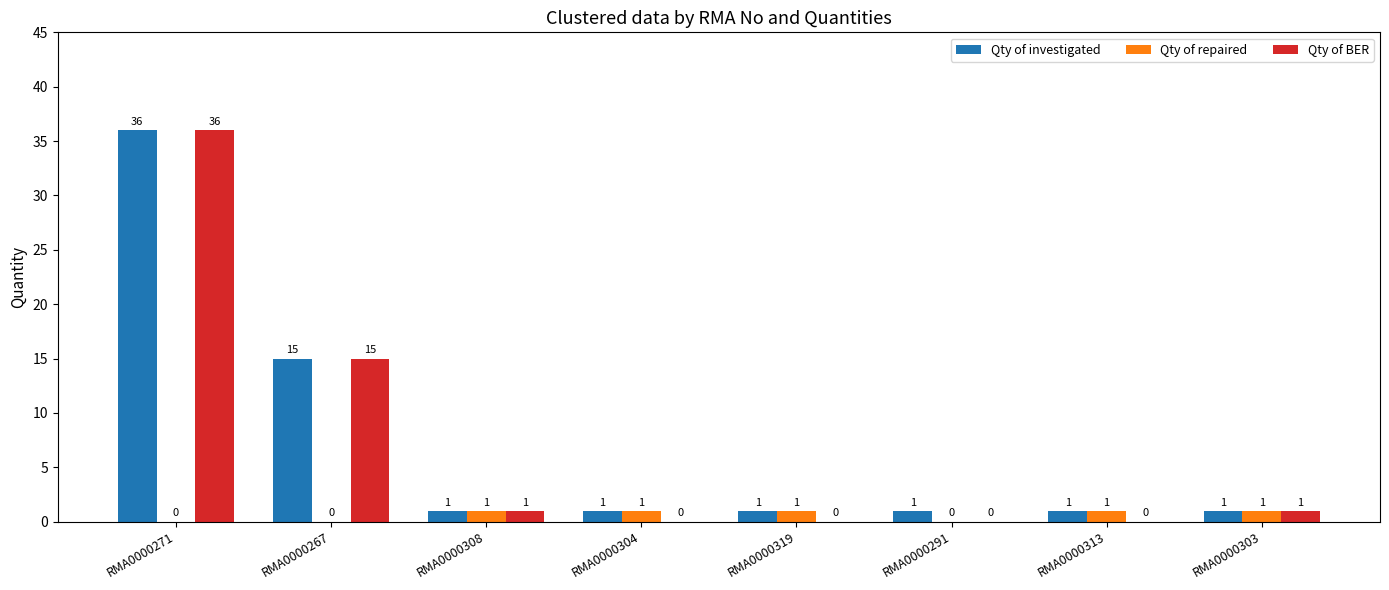

Reading right to left, extract all data points from this chart.

Qty of investigated: RMA0000303=1	RMA0000313=1	RMA0000291=1	RMA0000319=1	RMA0000304=1	RMA0000308=1	RMA0000267=15	RMA0000271=36
Qty of repaired: RMA0000303=1	RMA0000313=1	RMA0000291=0	RMA0000319=1	RMA0000304=1	RMA0000308=1	RMA0000267=0	RMA0000271=0
Qty of BER: RMA0000303=1	RMA0000313=0	RMA0000291=0	RMA0000319=0	RMA0000304=0	RMA0000308=1	RMA0000267=15	RMA0000271=36